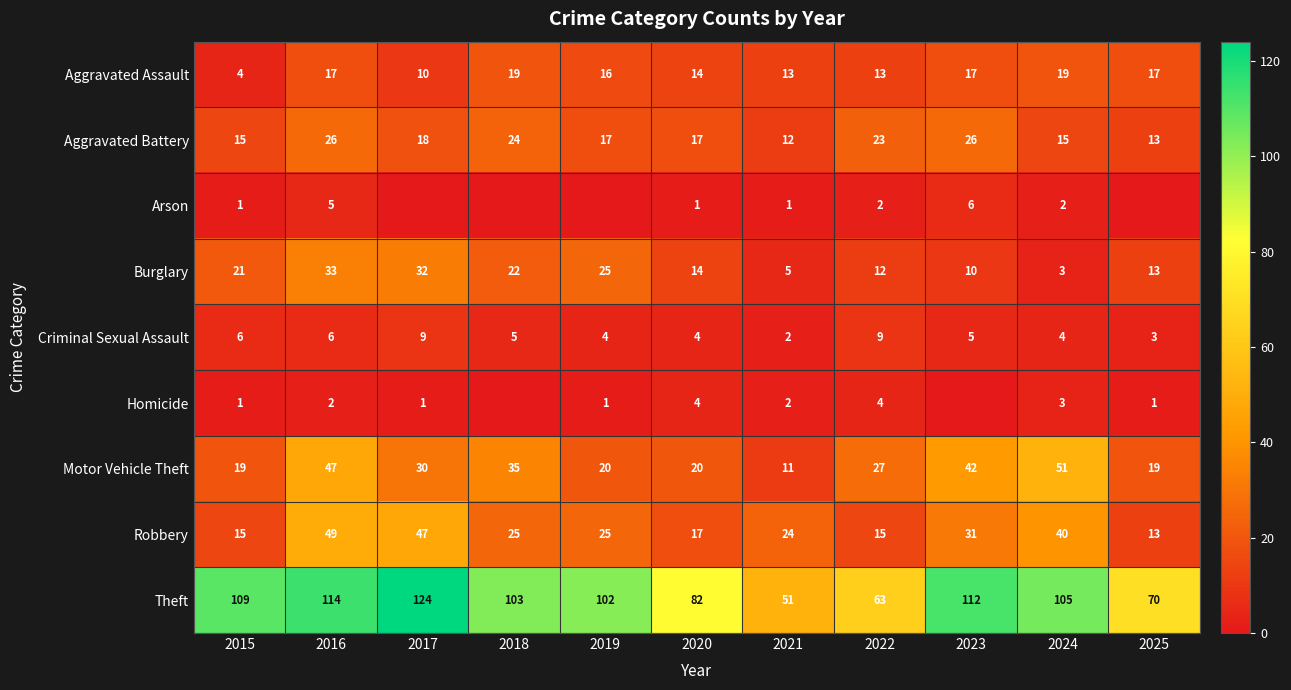

At which label is Motor Vehicle Theft closest to 31?

2017